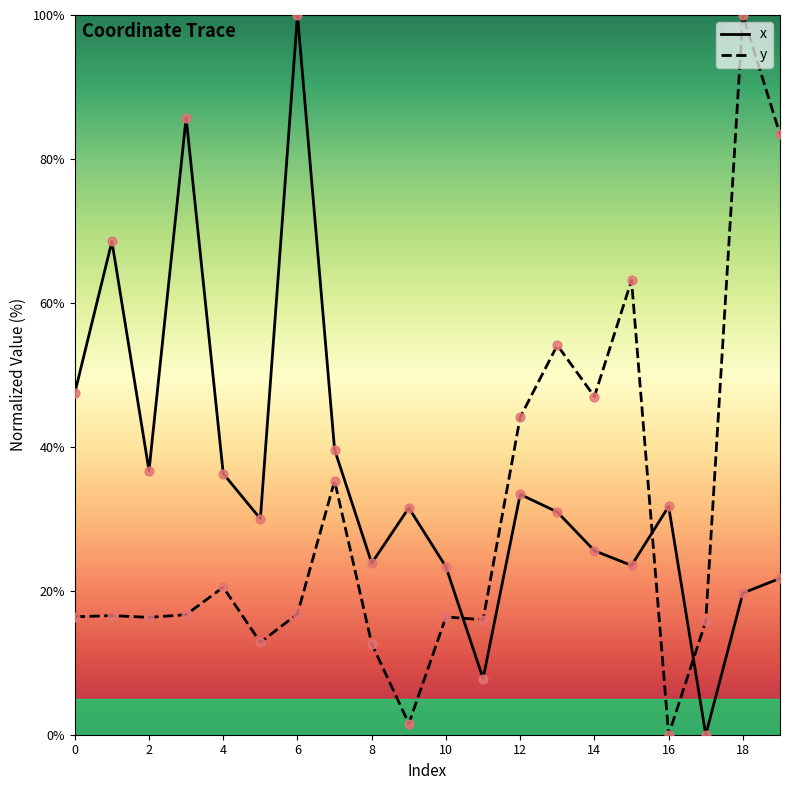

Rank the series by their average value, from highest to lowest.

x, y